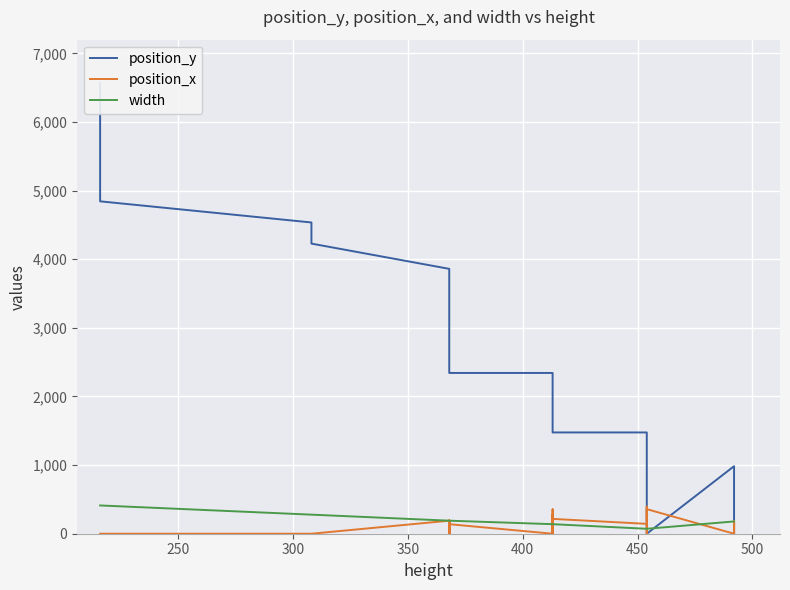

The value of position_y at 26 is 5965. True or false?

False